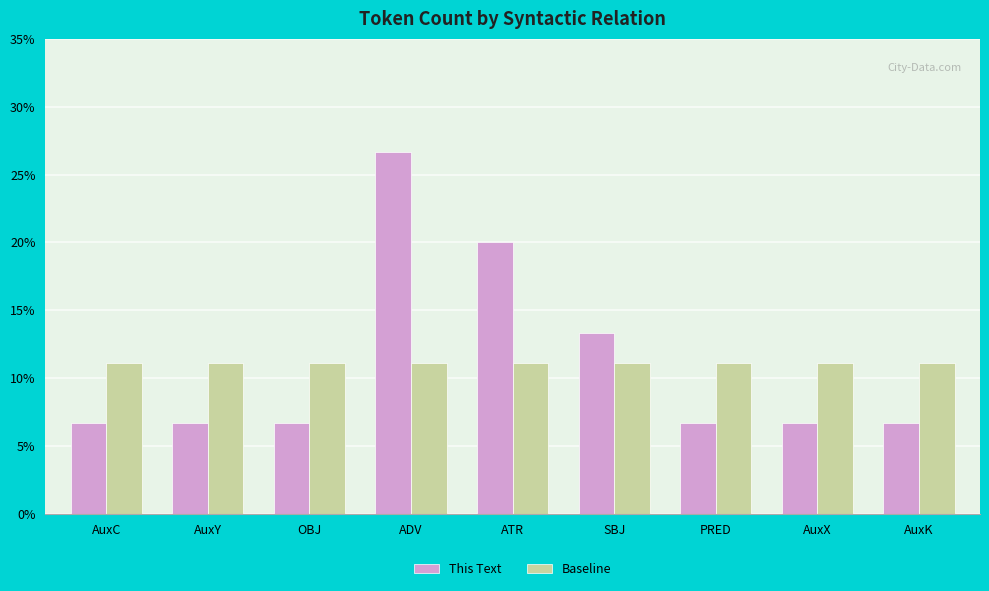

What is the average value of the Baseline series?

11.1